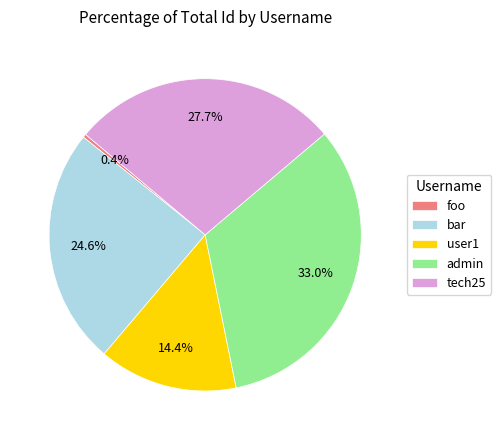

Which category has the smallest portion of the pie?

foo